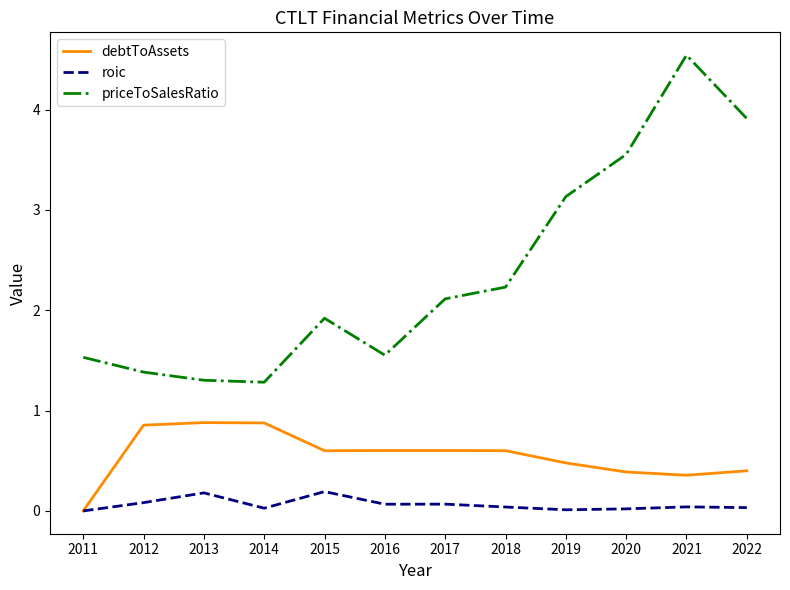

Which series has the largest range (max minus min)?

priceToSalesRatio